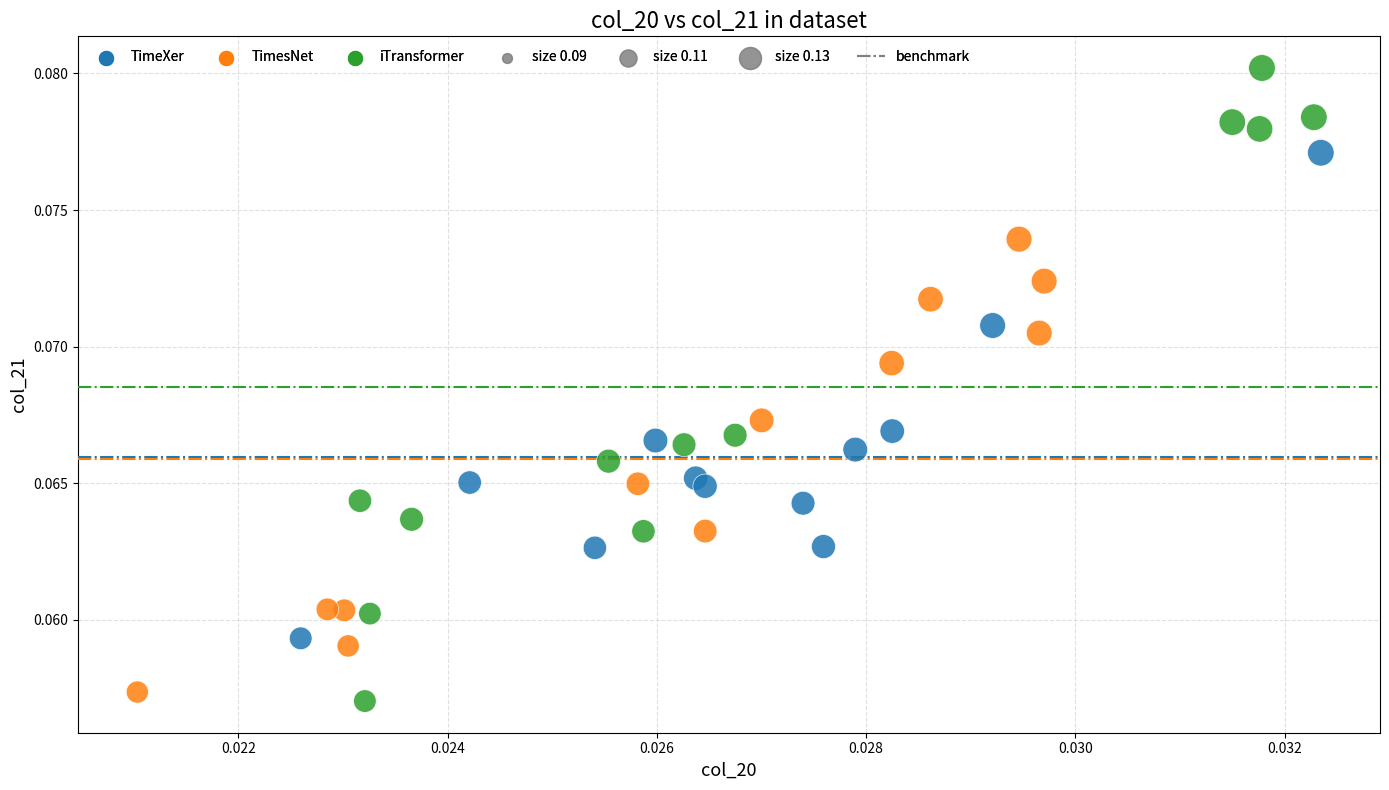

Which series contains the highest Y value?

iTransformer